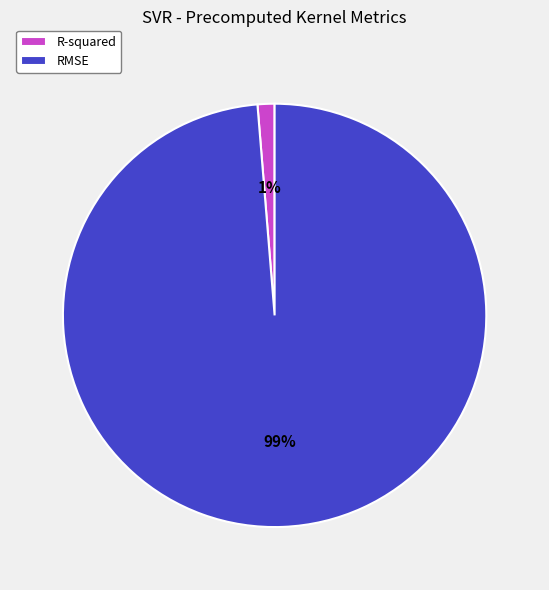

How many slices are in this pie chart?

2